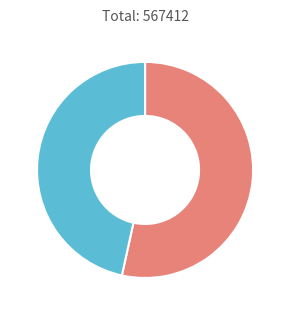

Is there a majority slice in this chart?

Yes